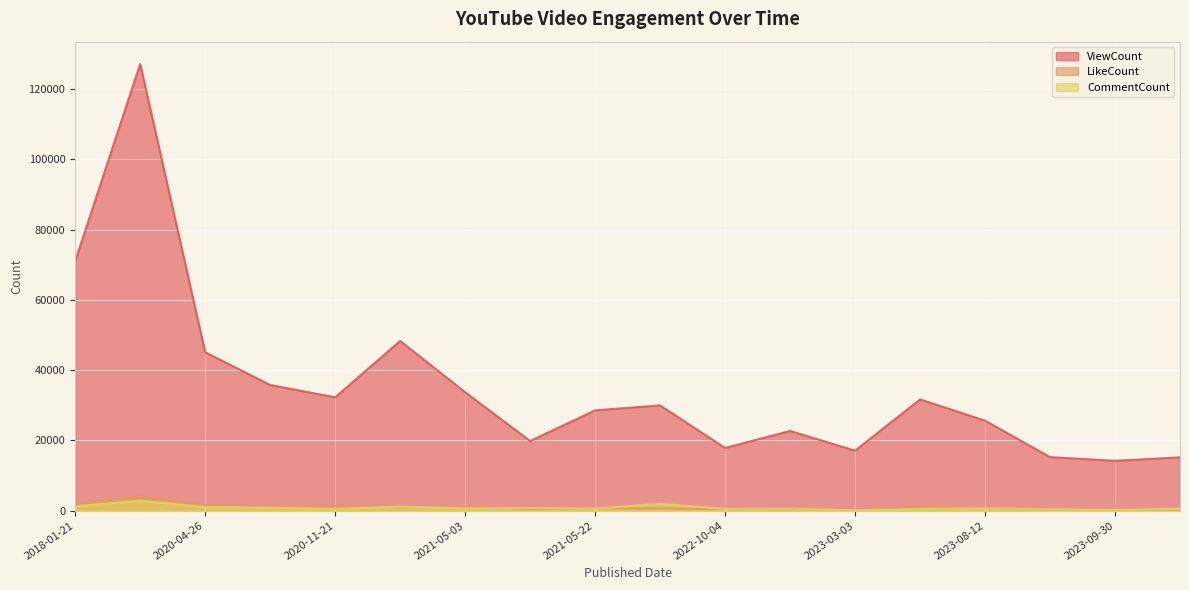

What are all the series names shown in the legend?

ViewCount, LikeCount, CommentCount